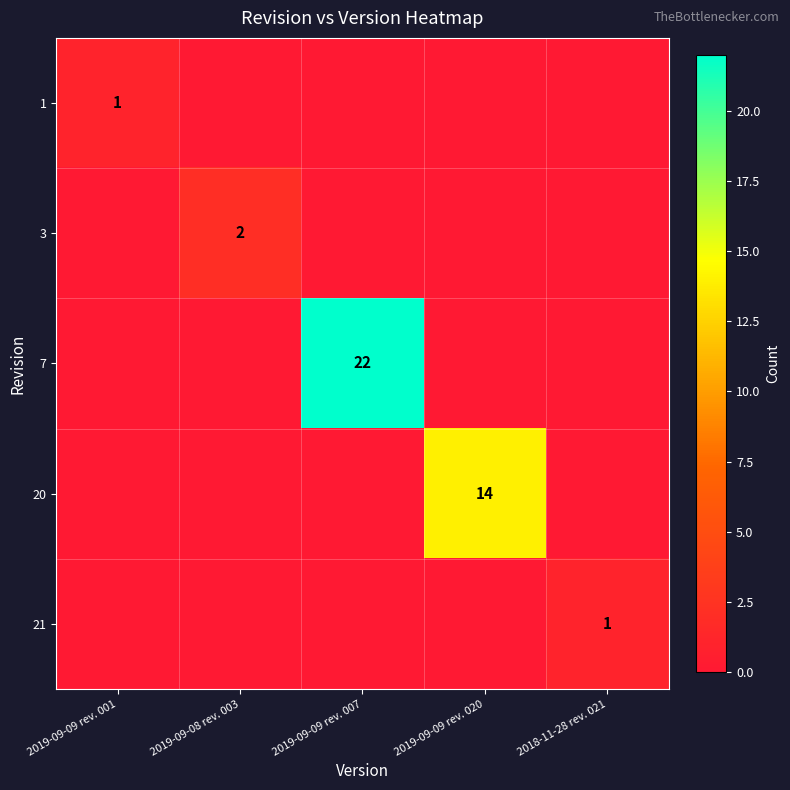

What is the difference between the highest and lowest values at 2019-09-09 rev. 007?

22